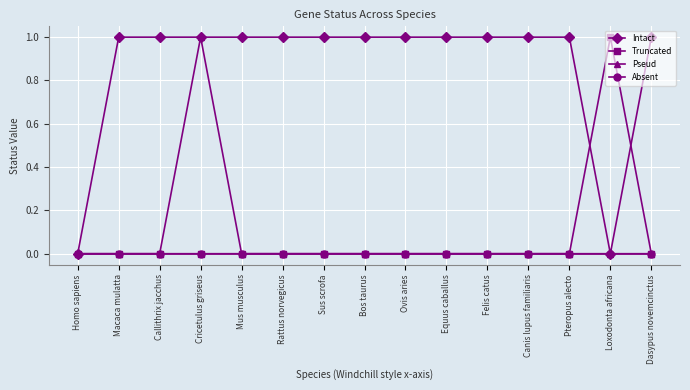

What position from the left is Cricetulus griseus?

4